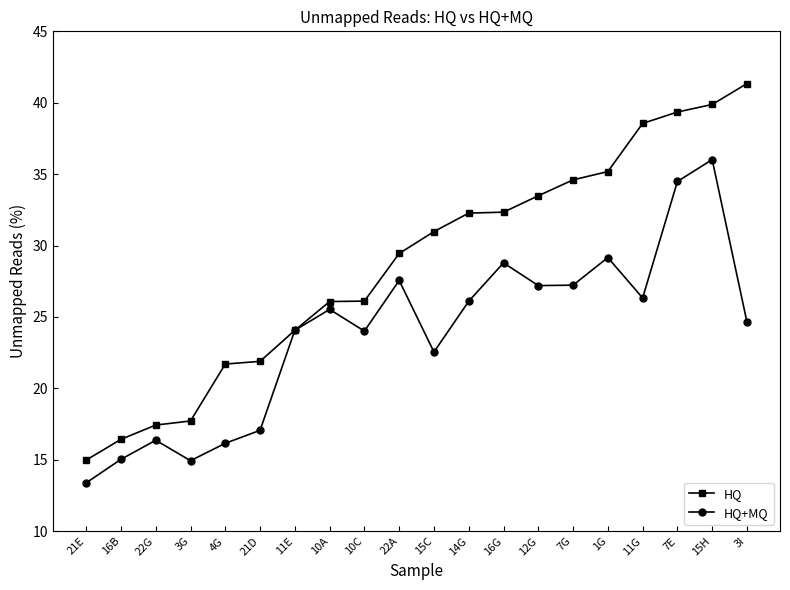

At which label does HQ reach its peak?

3I